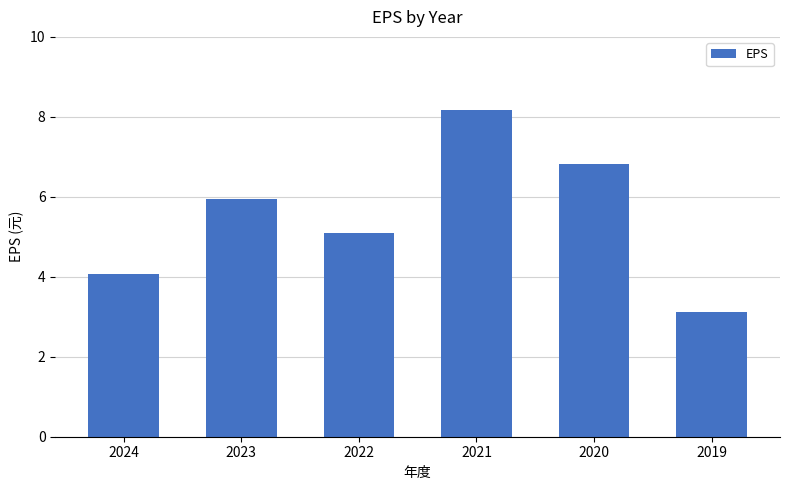

The value at 2020 is 6.8. True or false?

True